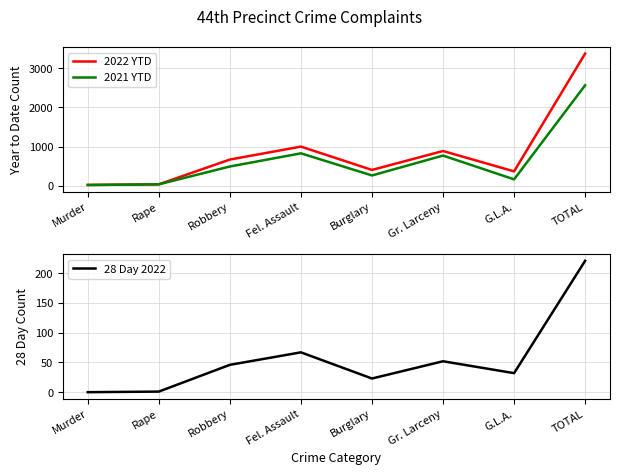

Reading left to right, transcribe all the data shown in this chart.

2022 YTD: Murder=19	Rape=35	Robbery=669	Fel. Assault=1000	Burglary=403	Gr. Larceny=887	G.L.A.=366	TOTAL=3379
2021 YTD: Murder=19	Rape=35	Robbery=491	Fel. Assault=828	Burglary=262	Gr. Larceny=771	G.L.A.=162	TOTAL=2568
28 Day 2022: Murder=0	Rape=1	Robbery=46	Fel. Assault=67	Burglary=23	Gr. Larceny=52	G.L.A.=32	TOTAL=221